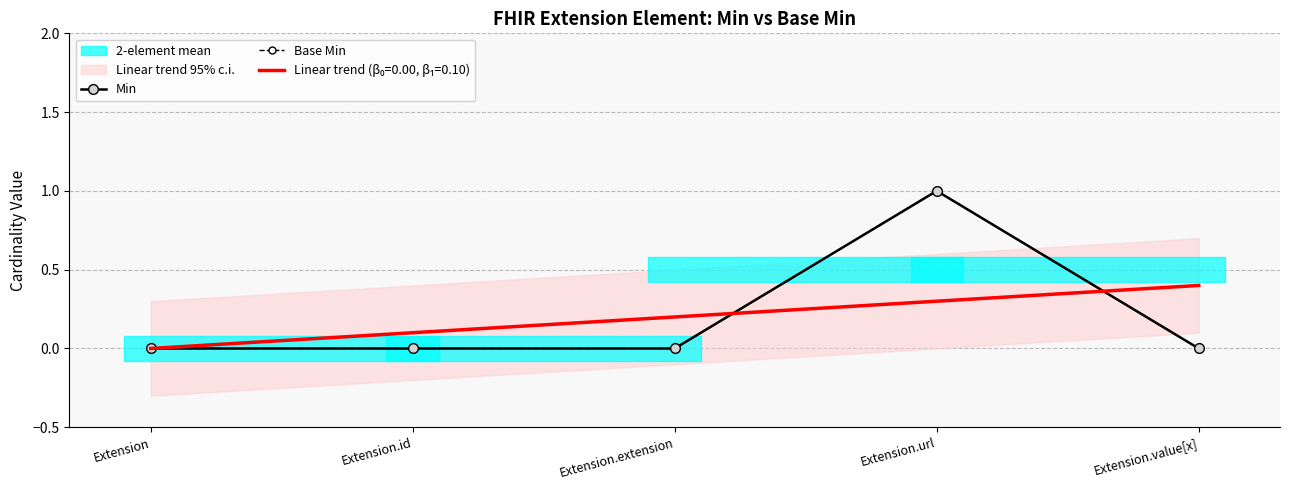

List the labels in order of Min value, largest first.

Extension.url, Extension, Extension.id, Extension.extension, Extension.value[x]